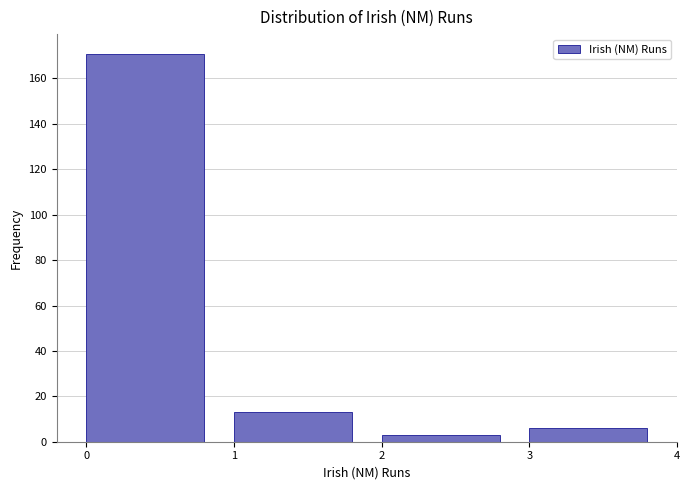

Reading left to right, list every bar in this chart as the range it spans on the x-axis followed by its height. The values are not printed on the chart, so give them approximately, as read against the axis.

0 to 1: 172
1 to 2: 14
2 to 3: 4
3 to 4: 6